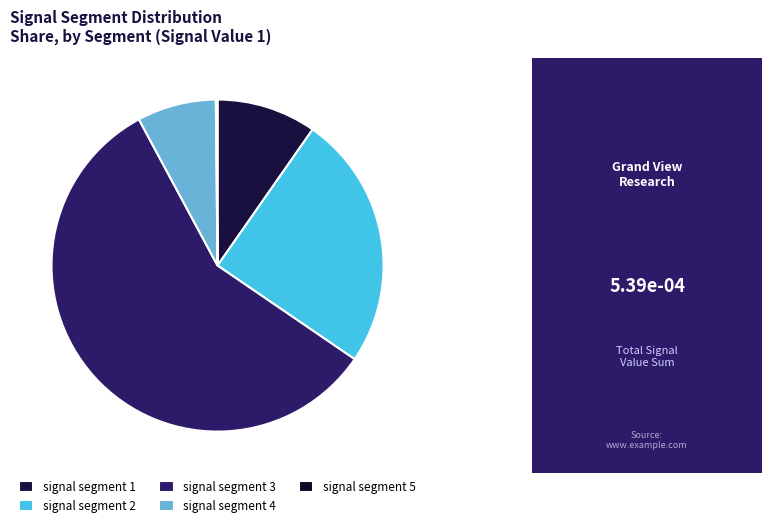

How much of the chart is everything except signal segment 5?

99.8%